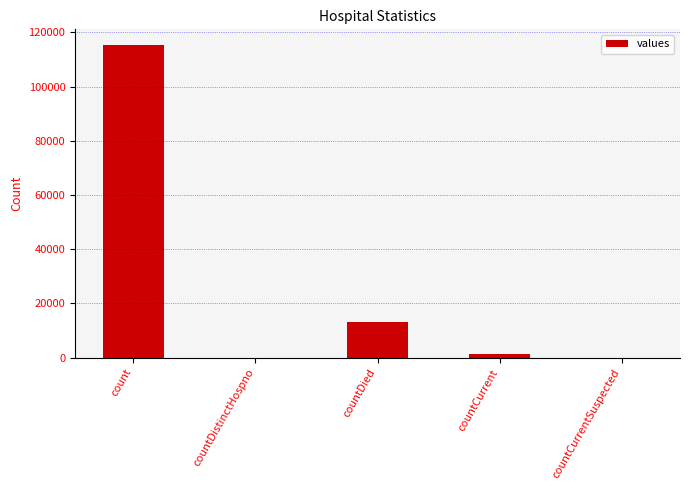

Reading left to right, extract all data points from this chart.

115379	0	13343	1383	0